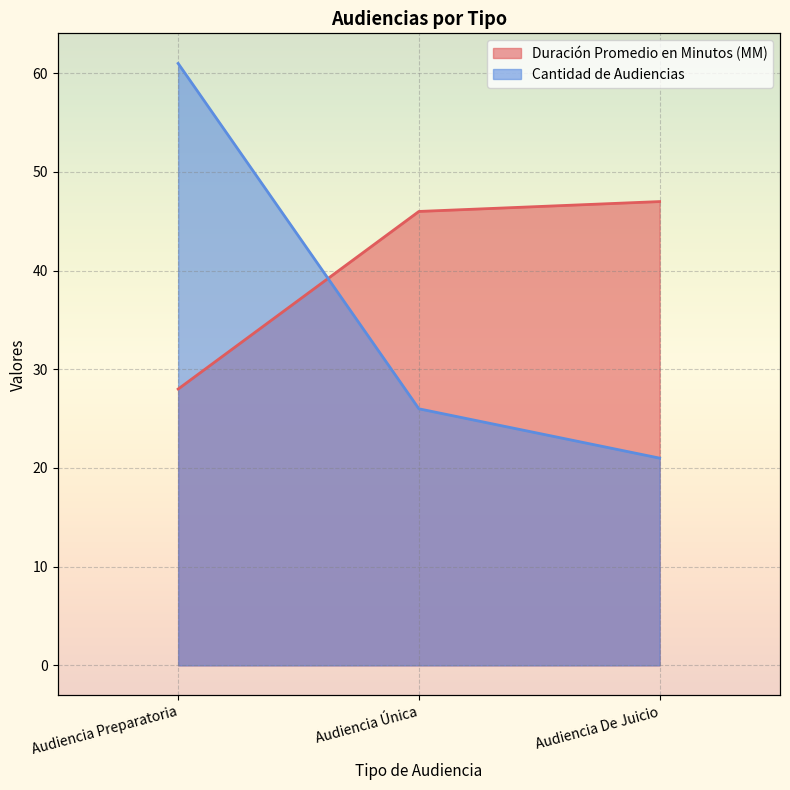

Is it true that Cantidad de Audiencias equals 21 at Audiencia De Juicio?

True